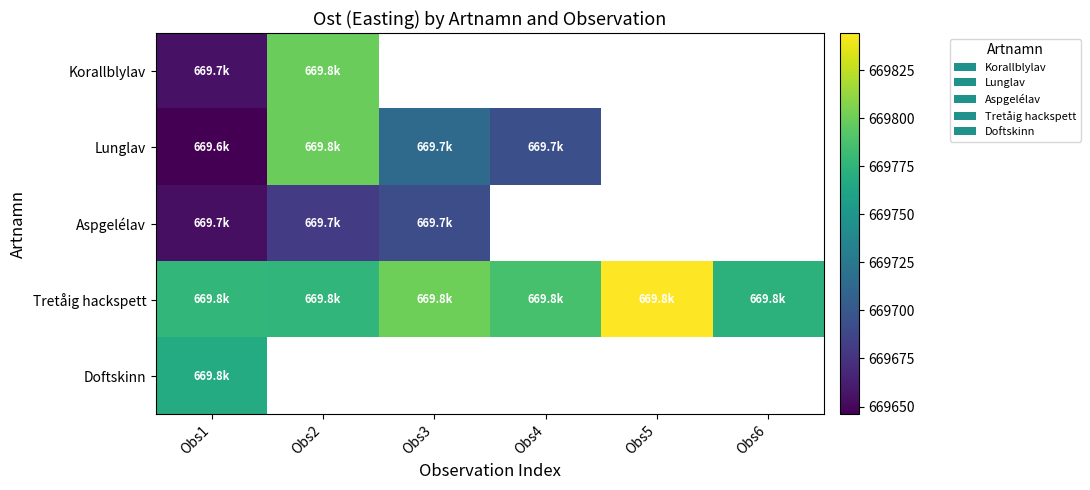

True or false: Tretåig hackspett has a value of 669786.3 at Obs4.

True